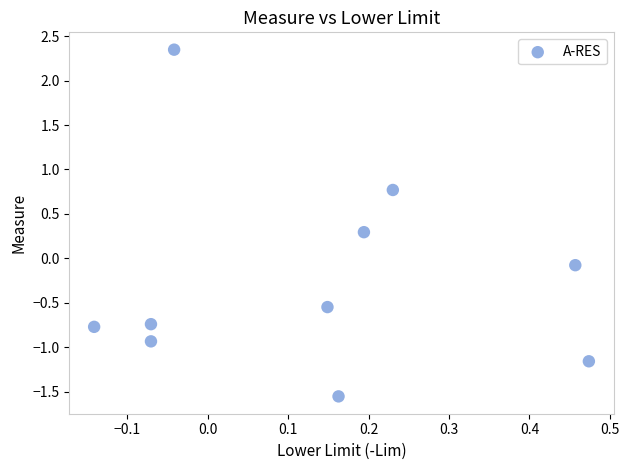

What is the range of X values (max minus min)?

0.6